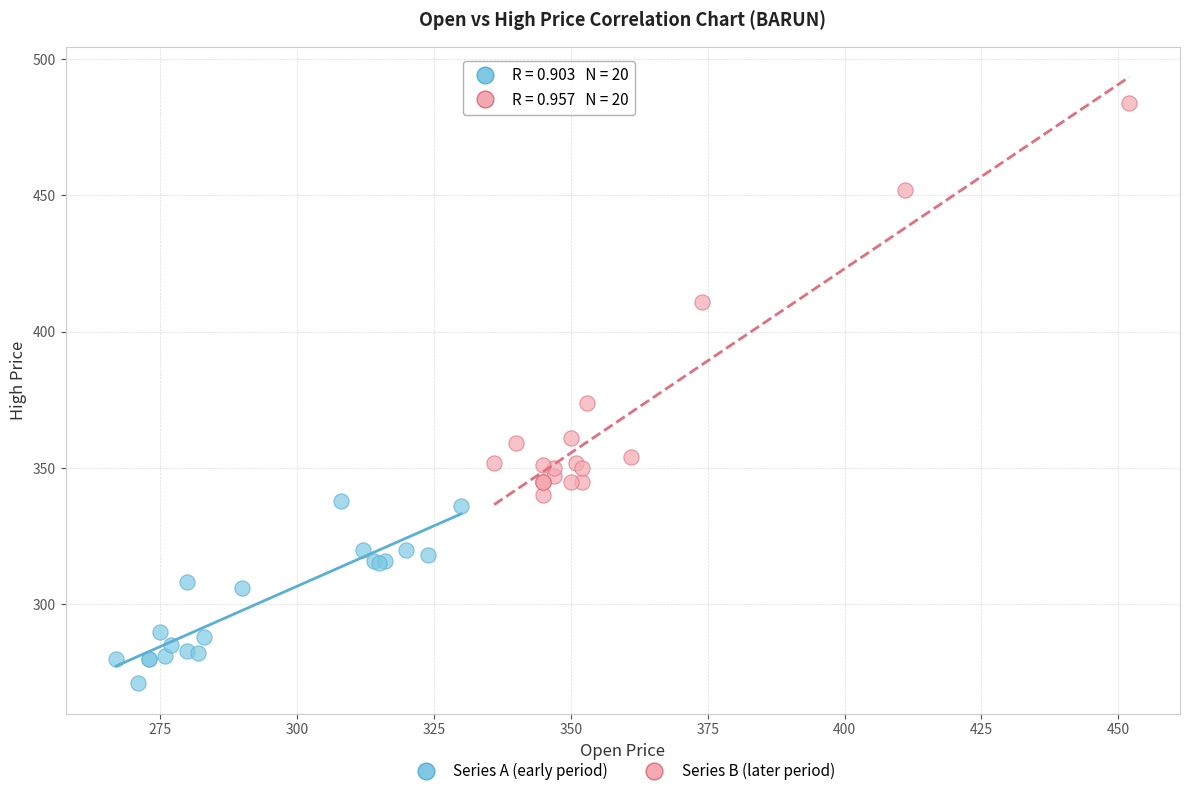

Which series contains the lowest Y value?

Series A (early period)